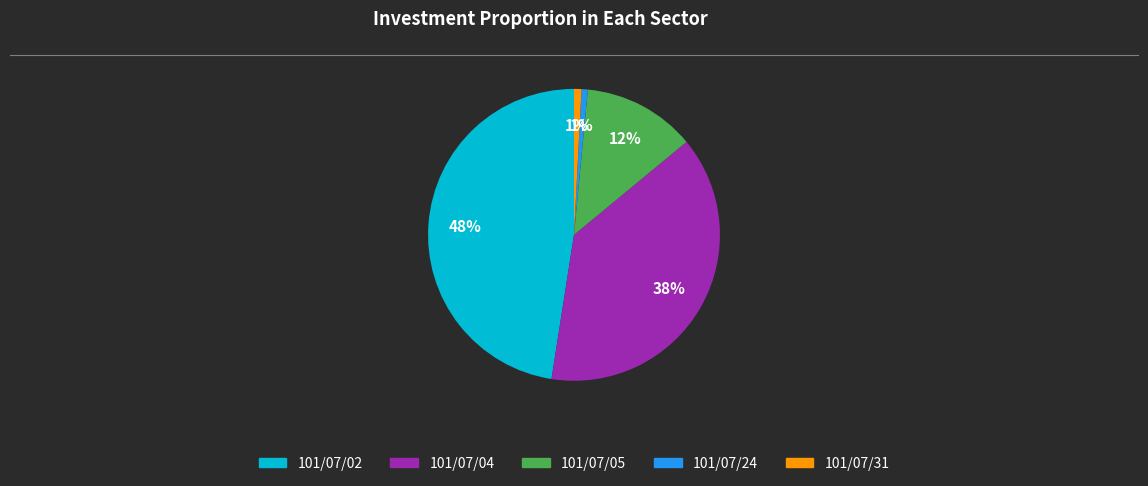

What is the largest slice in the pie chart?

101/07/02